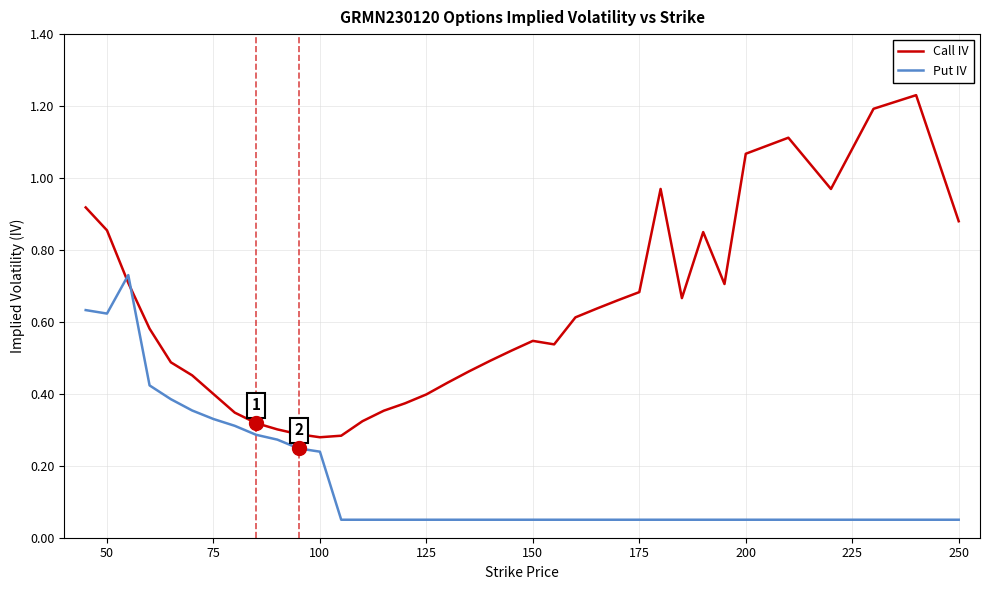

After their last crossing, which series has the higher values: Call IV or Put IV?

Call IV